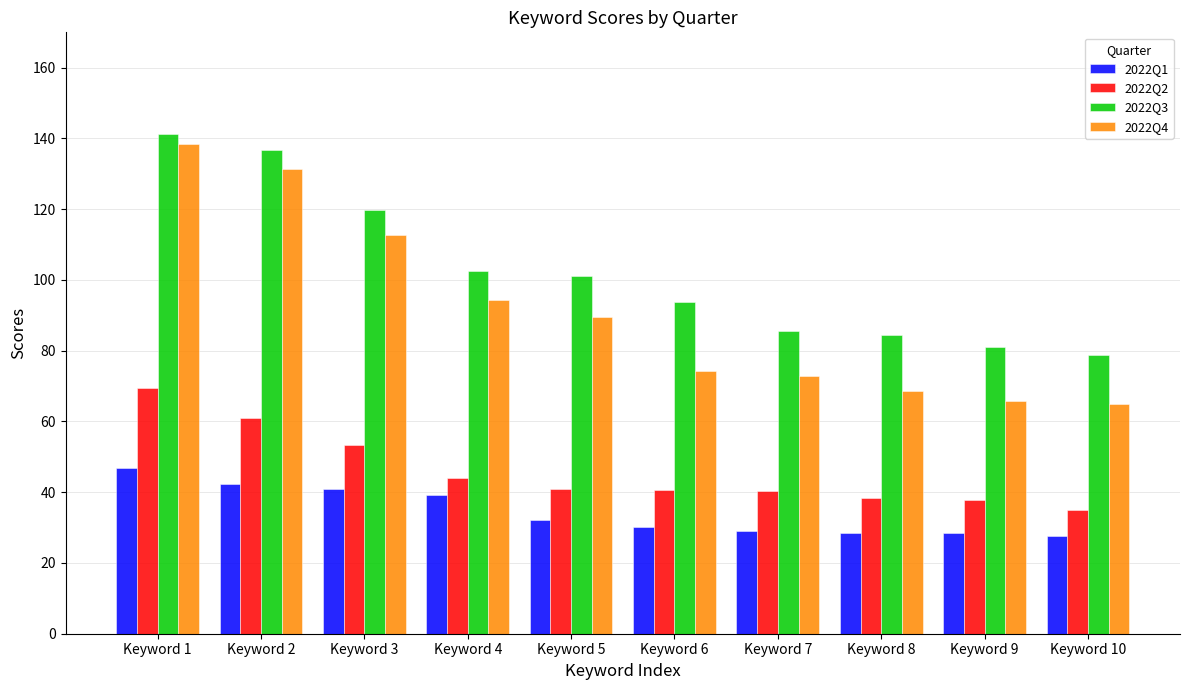

Count the number of categories in the chart.

10